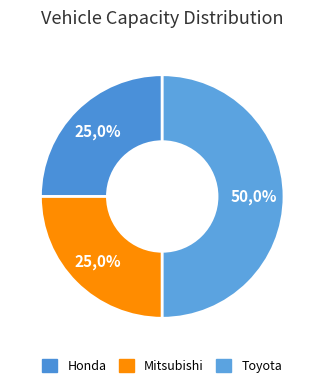

True or false: Toyota accounts for 39% of the total.

False